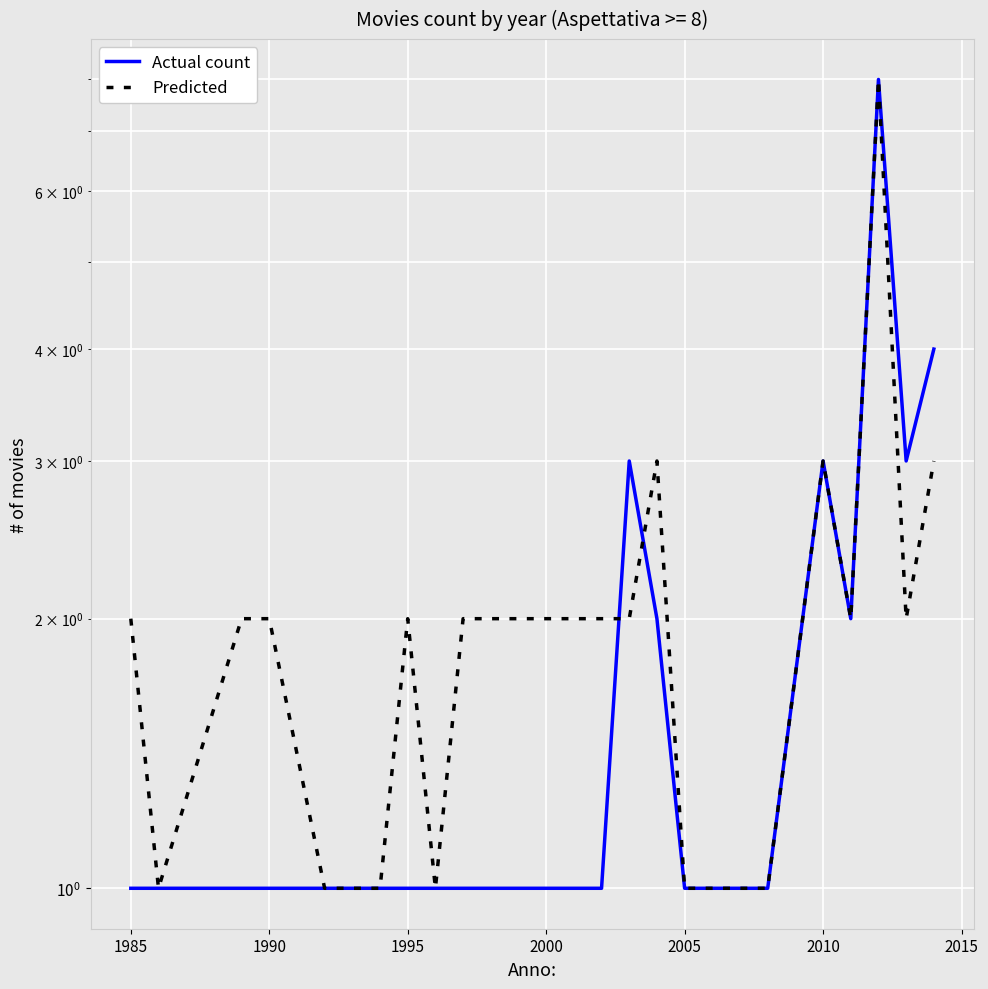

How many times do Predicted and Actual count cross each other?

2